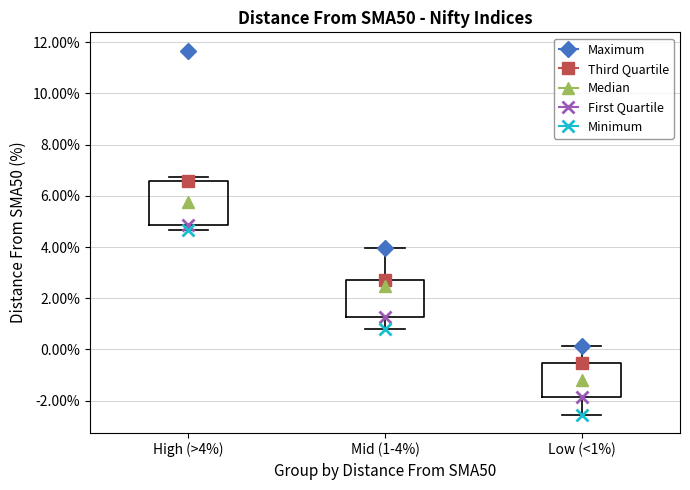

Which box's median line is the lowest?

Low (<1%)